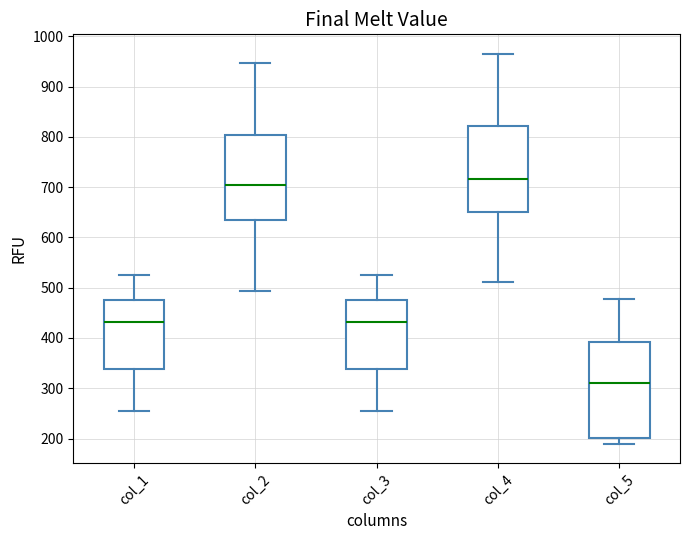

Which box's median line is the highest?

col_4